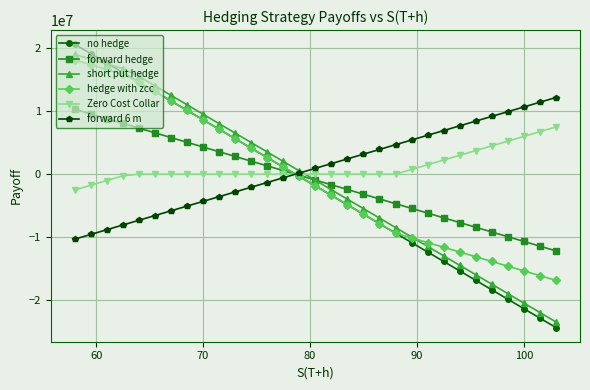

What is the average value of the forward 6 m series?

930000.0